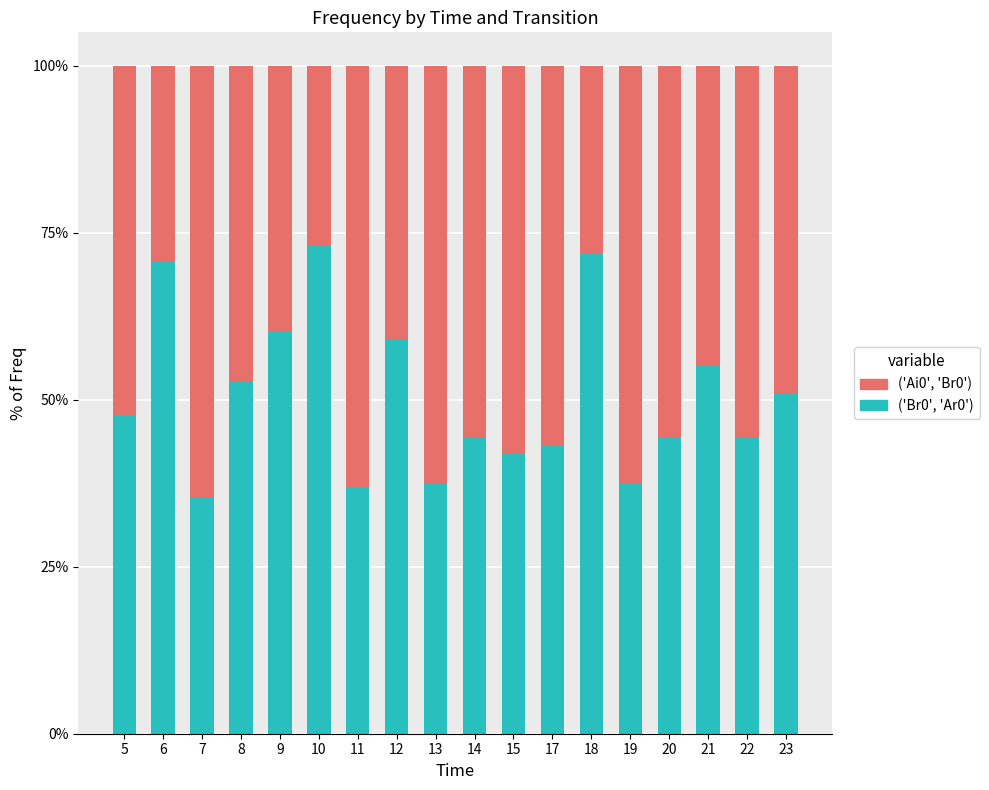

What is the lowest value of the ('Br0', 'Ar0') series?

35.4